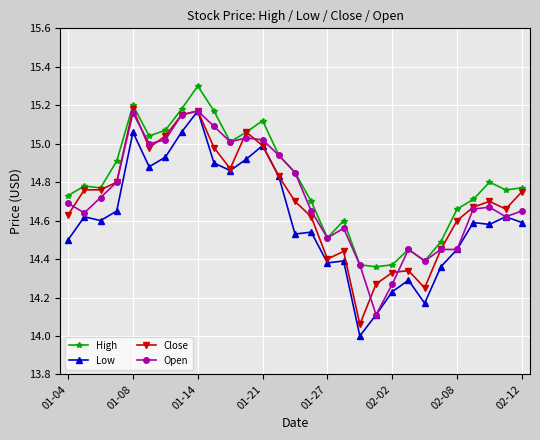

True or false: High has more than 2 points higher than both neighbors.

True